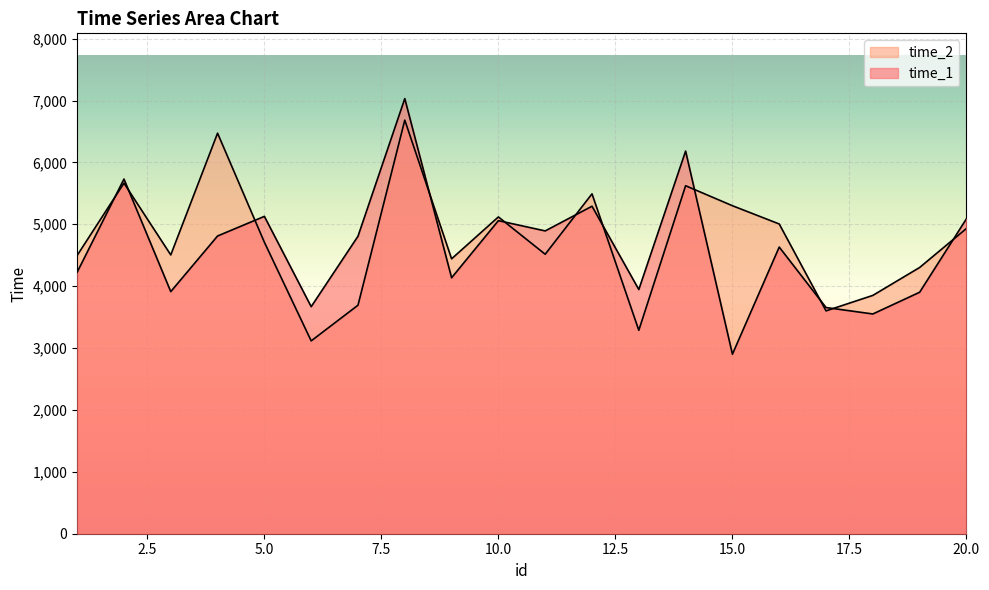

Where is time_1 nearest to the value 4966?

11